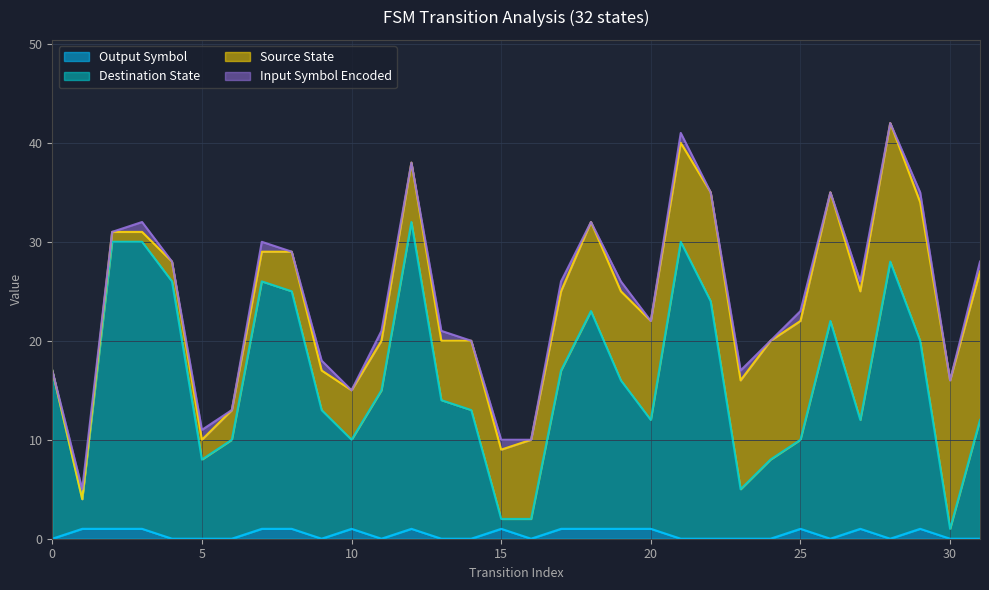

True or false: Destination State has more than 0 interior local peaks.

True